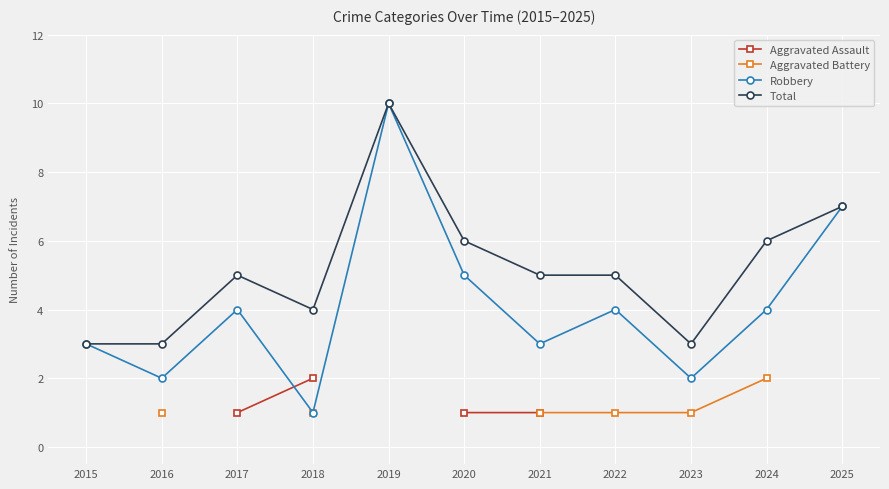

What is the difference between the Robbery values at 2024 and 2023?

2